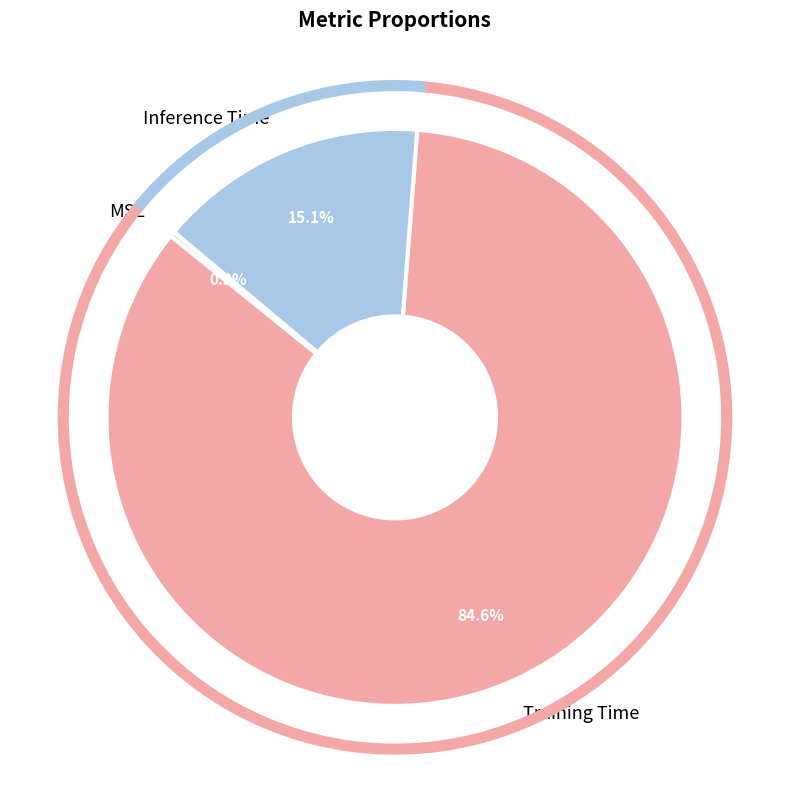

Which slice represents more than half of the pie?

Training Time